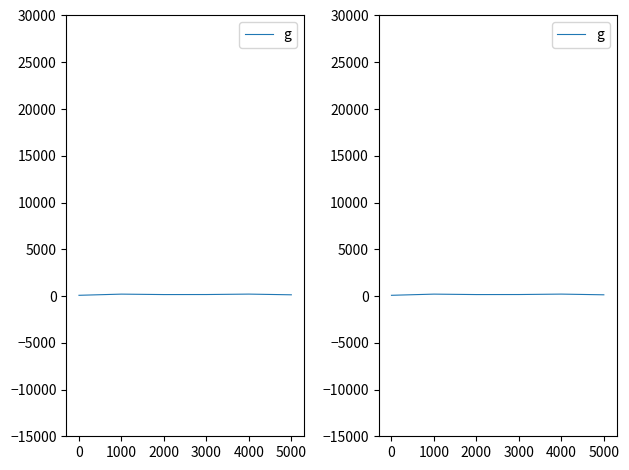

Reading left to right, transcribe all the data shown in this chart.

77.0	202.3	155.0	159.5	204.8	129.7